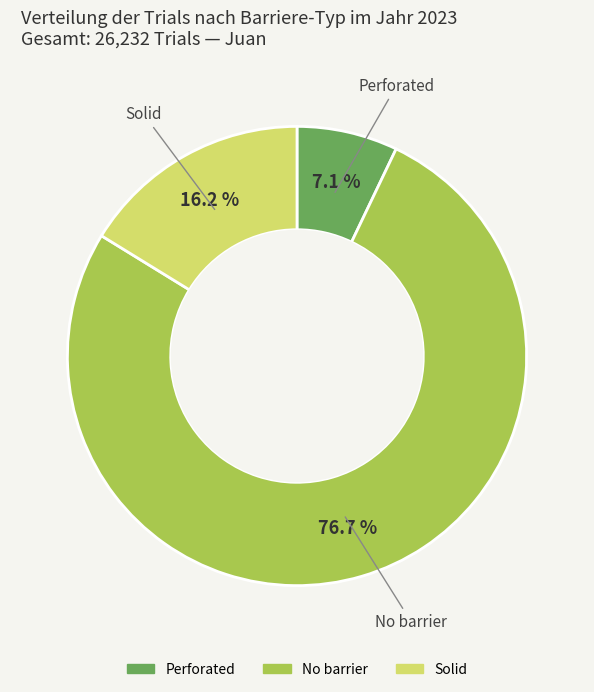

Count the number of slices in the pie.

3